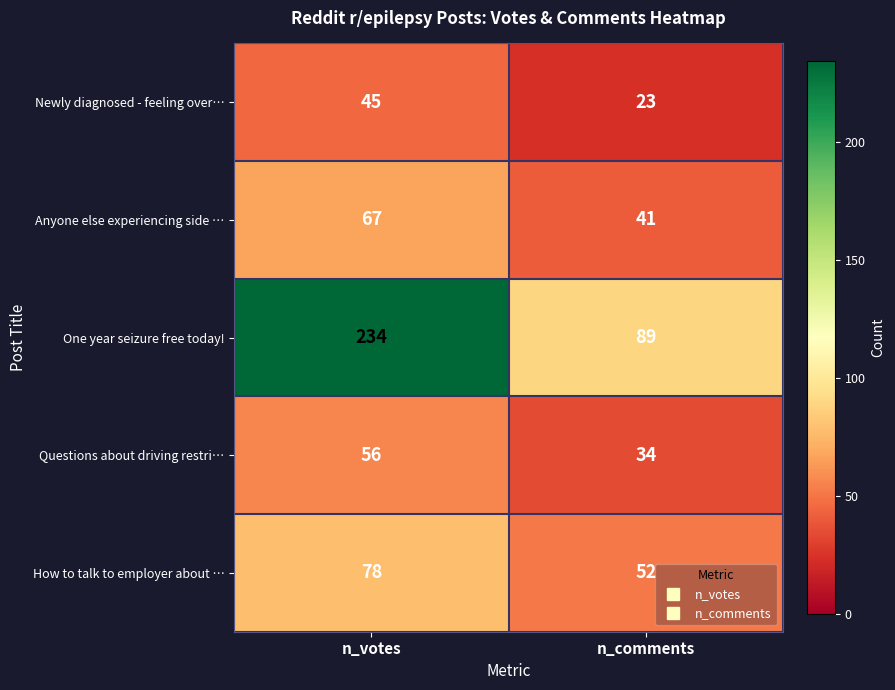

Which series has the largest range (max minus min)?

One year seizure free today!